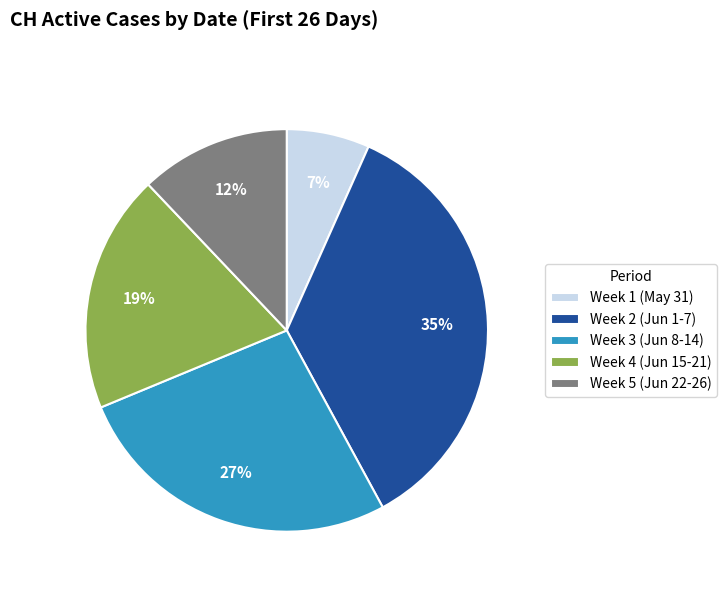

Is it true that Week 2 (Jun 1-7) is 30% of the pie?

False